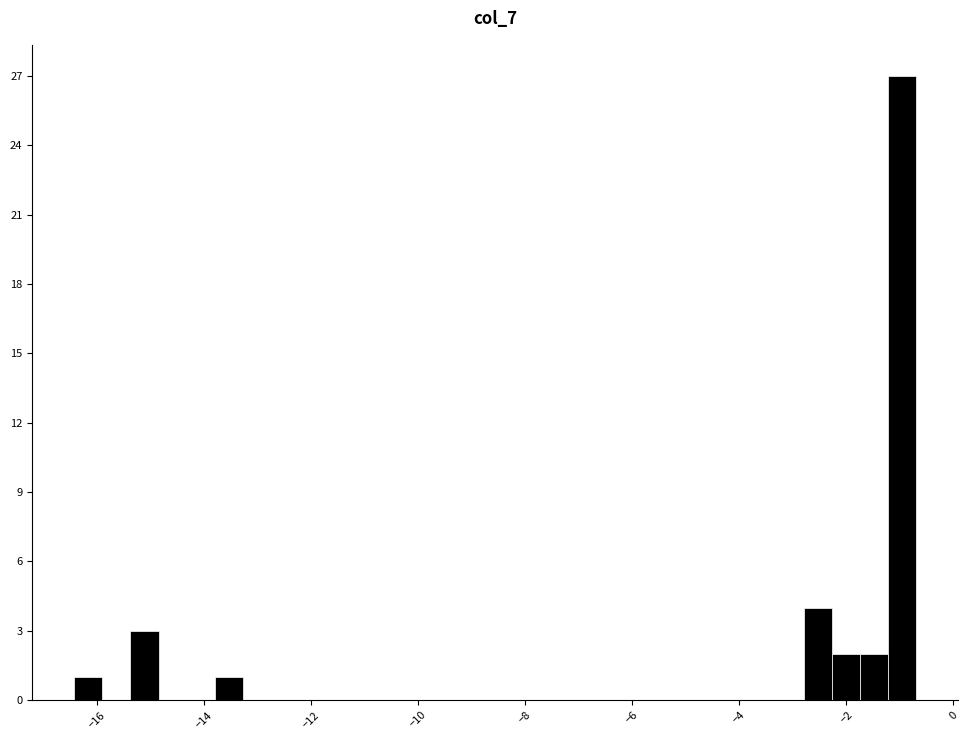

Read against the x-axis, roughly where is the centre of the tallest bar?

-1.0